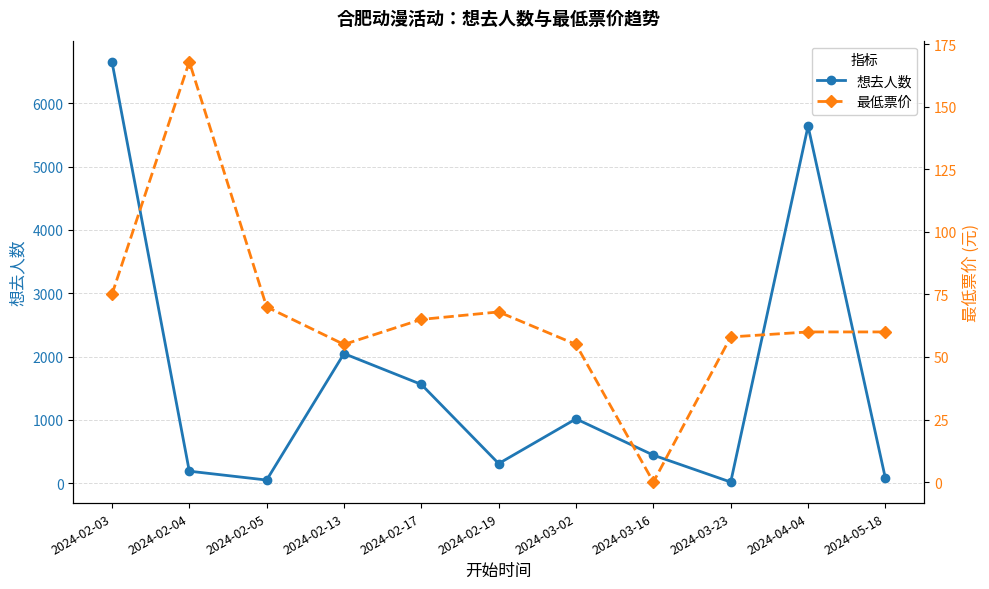

Where is the first local minimum for 最低票价?

2024-02-13